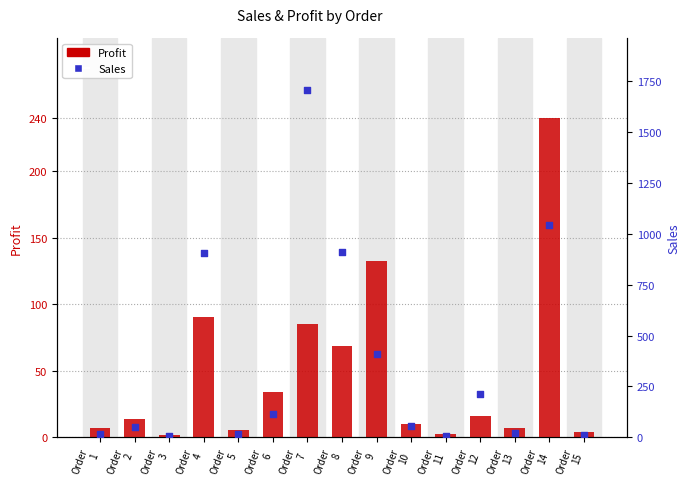

Which series has the largest total across all categories?

Sales